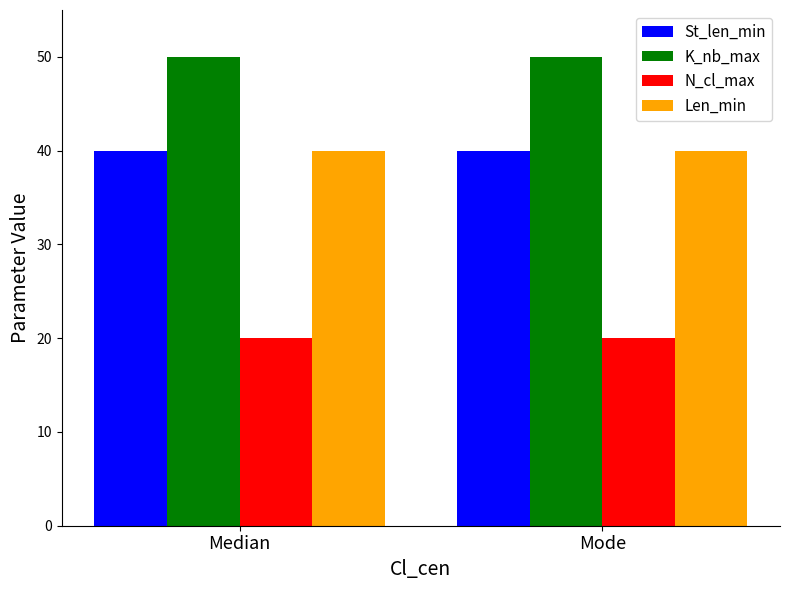

What is the spread (max minus min) of values at Mode?

30